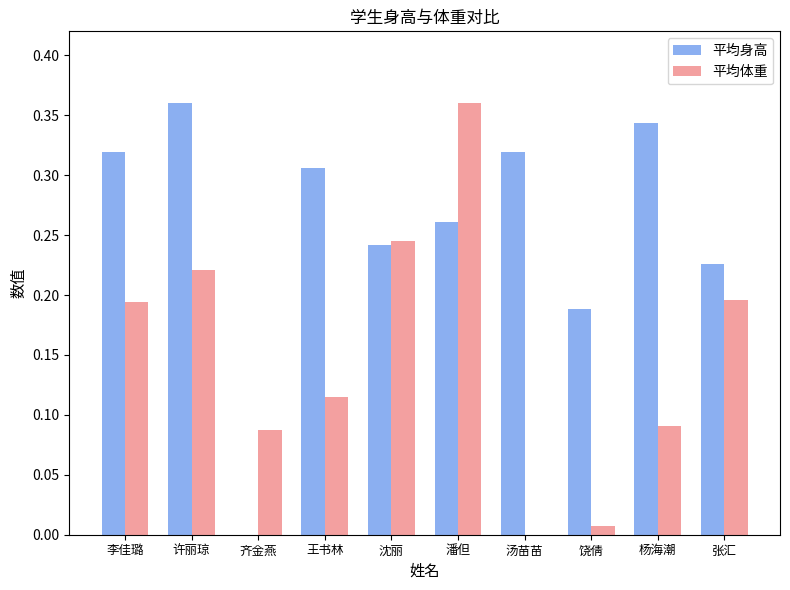

What are all the series names shown in the legend?

平均身高, 平均体重